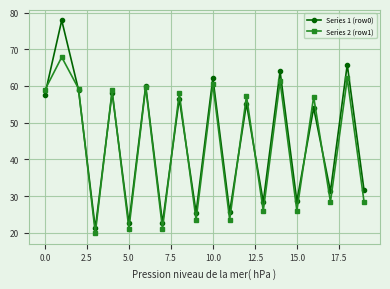

Rank the series by their maximum value, from lowest to highest.

Series 2 (row1), Series 1 (row0)